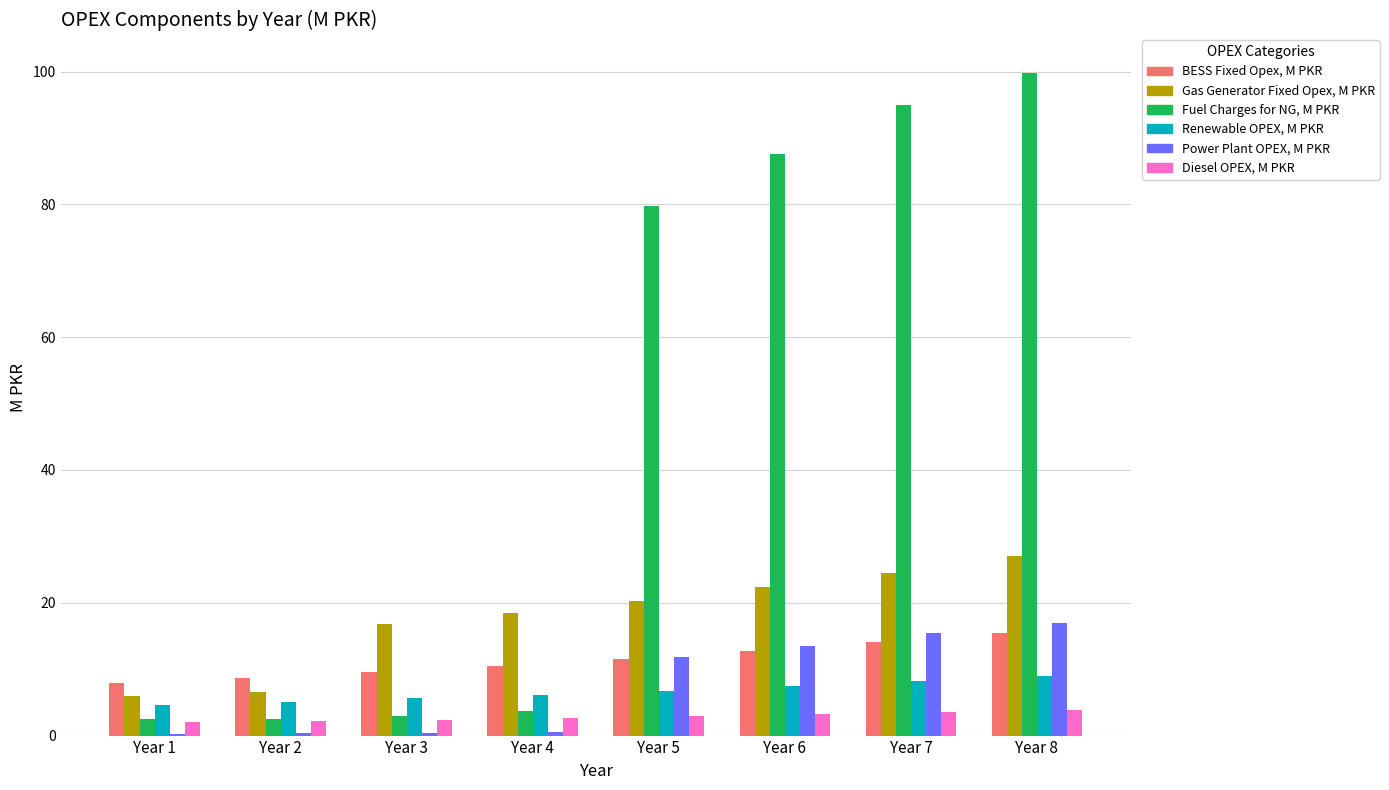

Where is Fuel Charges for NG, M PKR nearest to the value 51?

Year 5